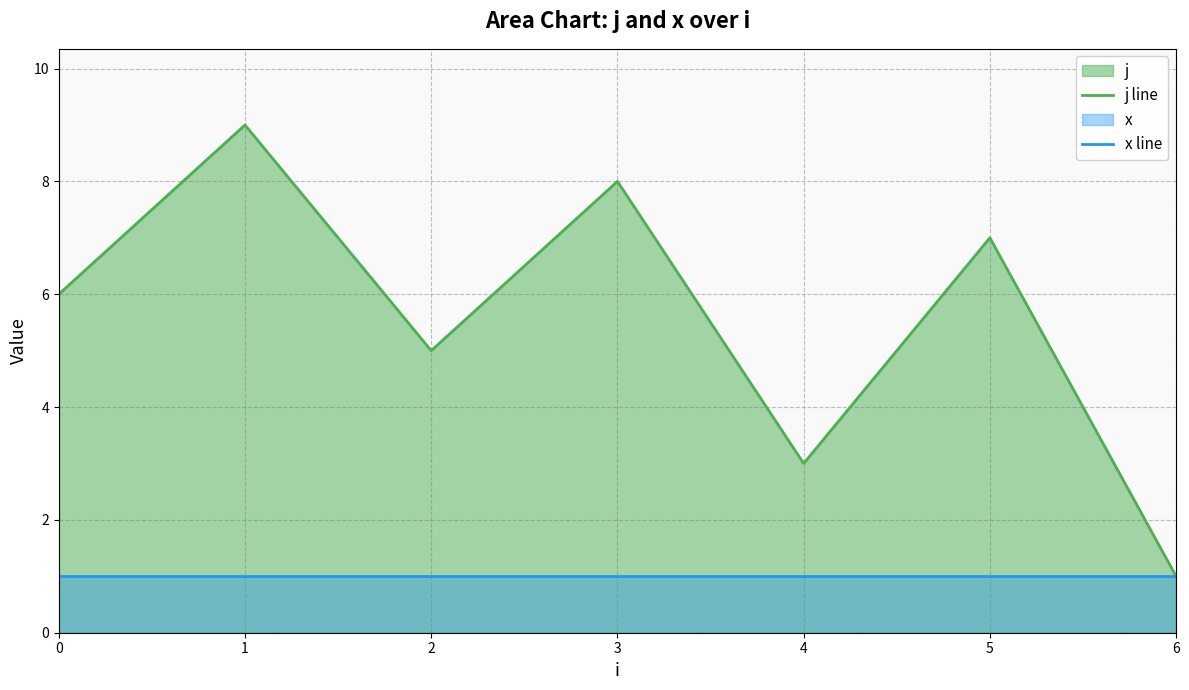

What is the lowest value of the j line series?

1